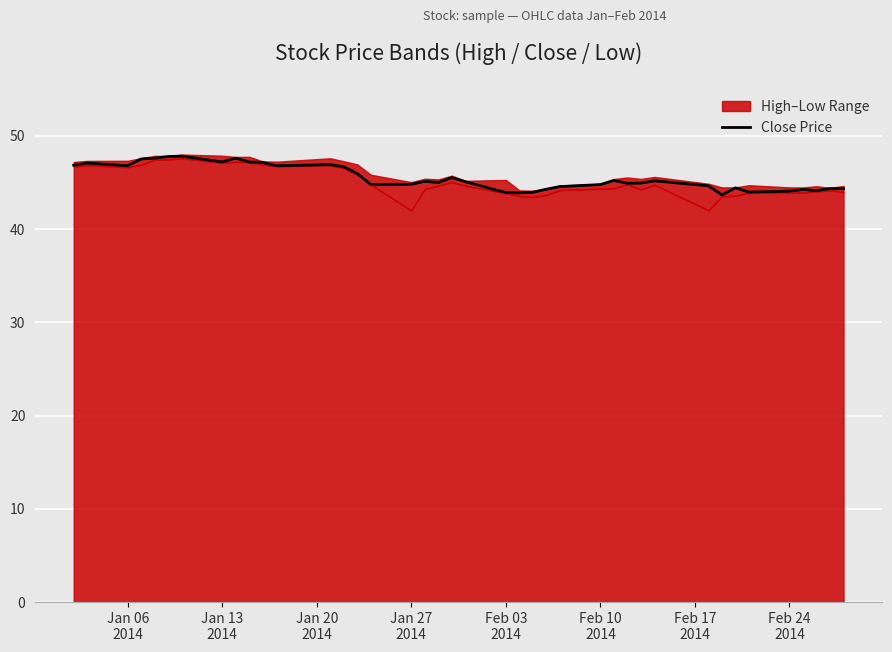

Reading right to left, extract all data points from this chart.

44.3	44.3	44.1	44.2	44.1	44.0	44.4	43.7	44.6	45.2	44.9	44.9	45.2	44.8	44.6	44.3	43.9	43.9	43.9	45.1	45.5	45.0	45.1	44.8	44.8	45.9	46.7	46.9	46.8	47.1	47.2	47.6	47.2	47.8	47.8	47.6	47.5	46.8	47.1	46.9